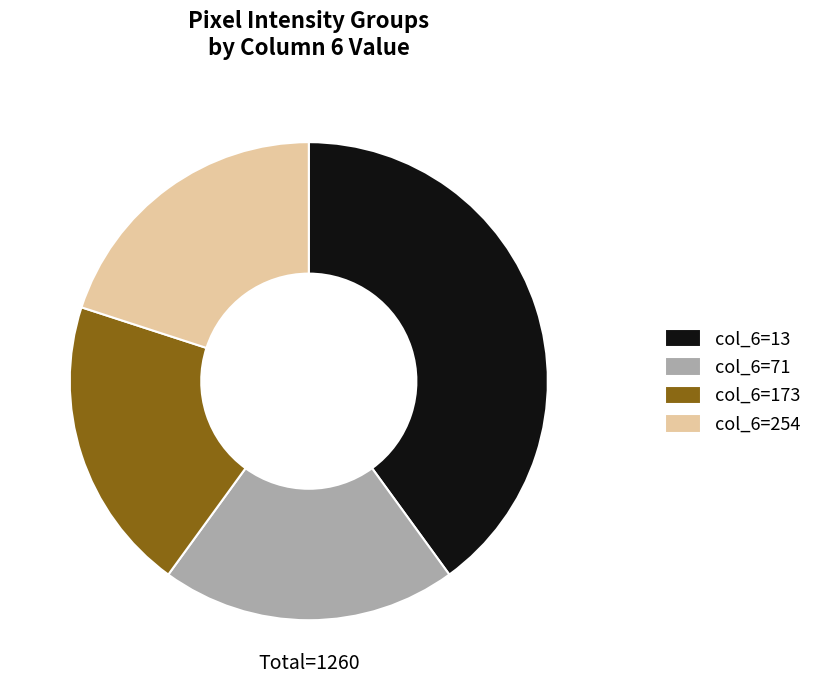

What is the largest slice in the pie chart?

col_6=13